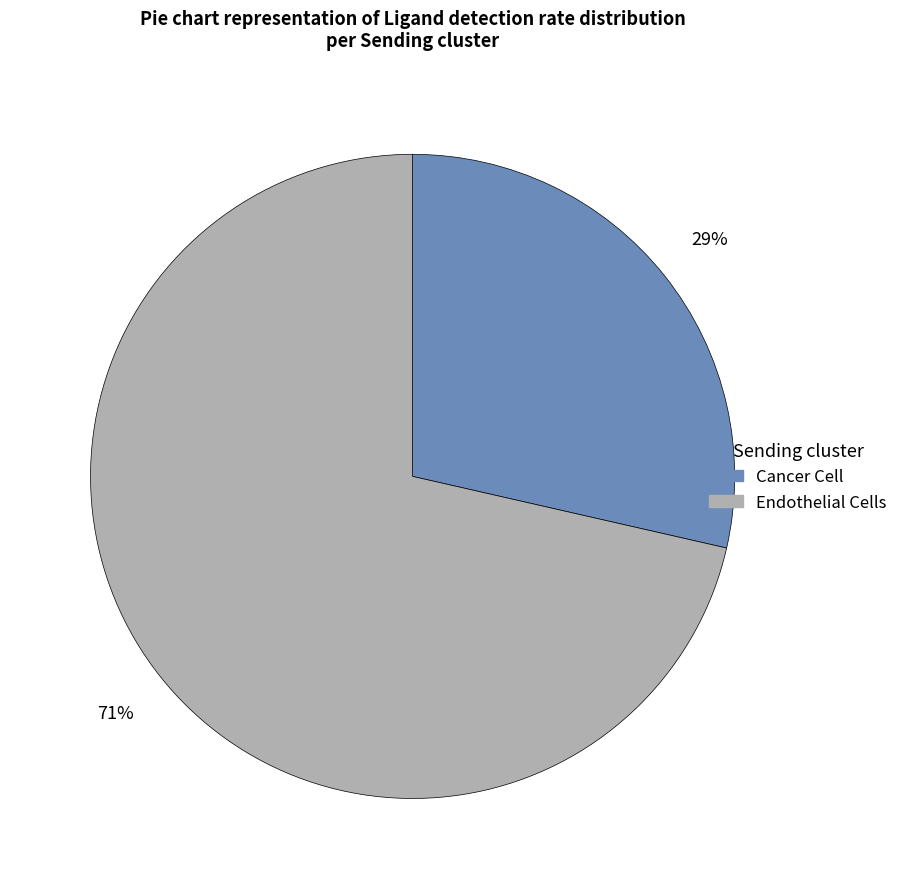

Is it true that Cancer Cell is 29% of the pie?

True